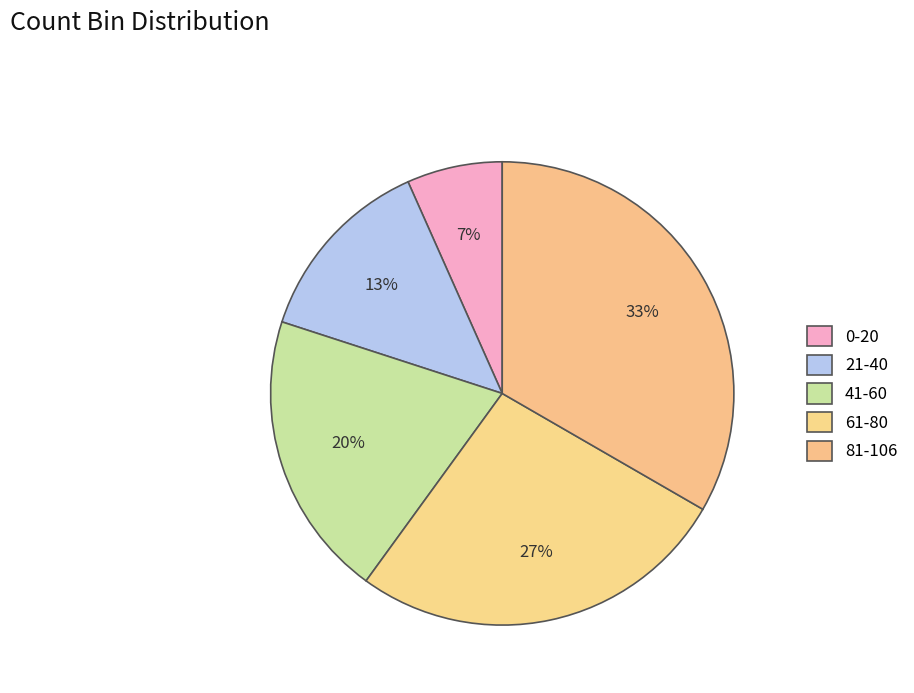

Which slice is the smallest?

0-20